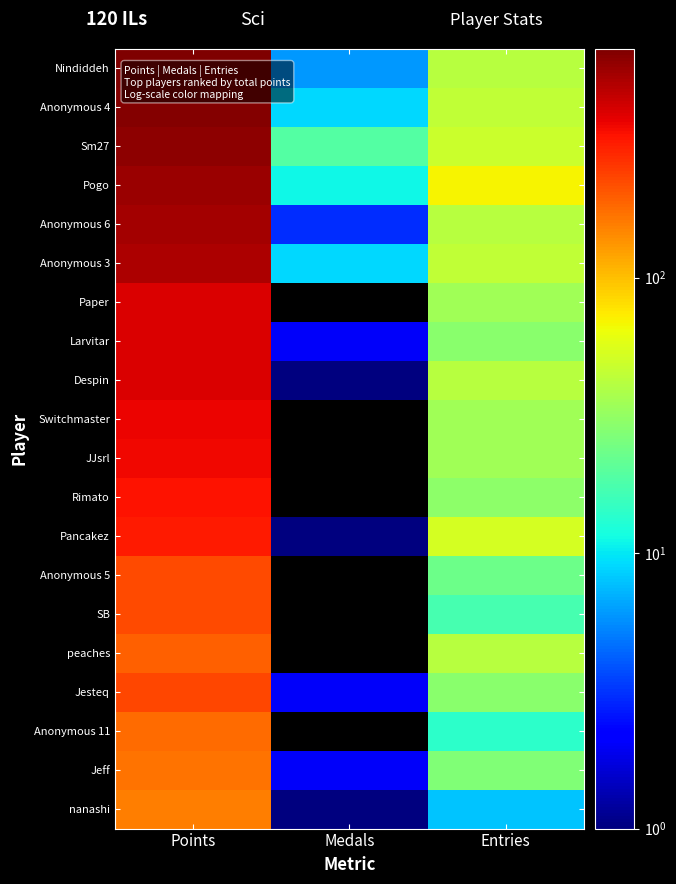

Which label corresponds to the largest value in the chart?

Points